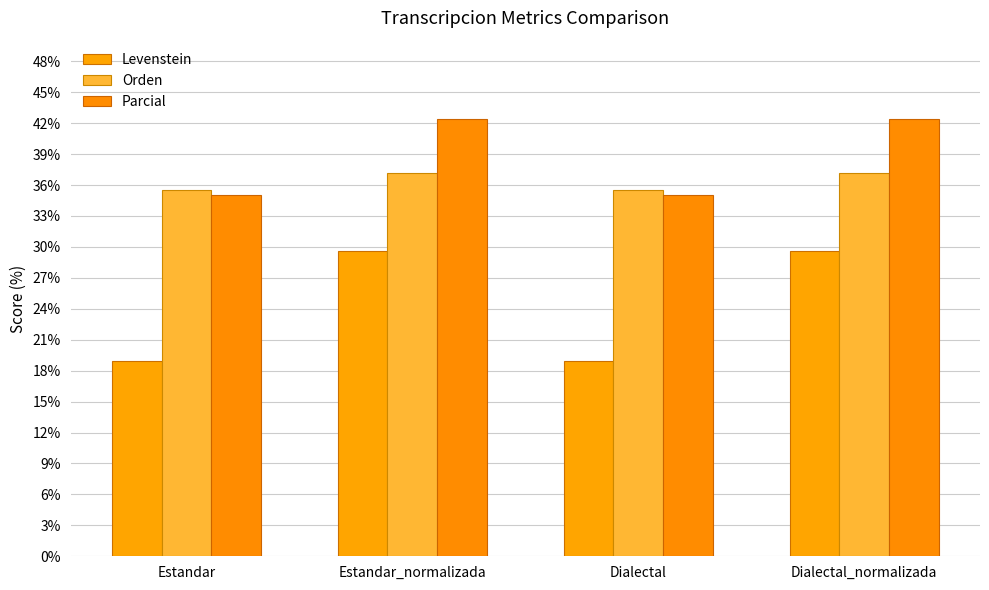

How many values in the Levenstein series exceed 29?

2